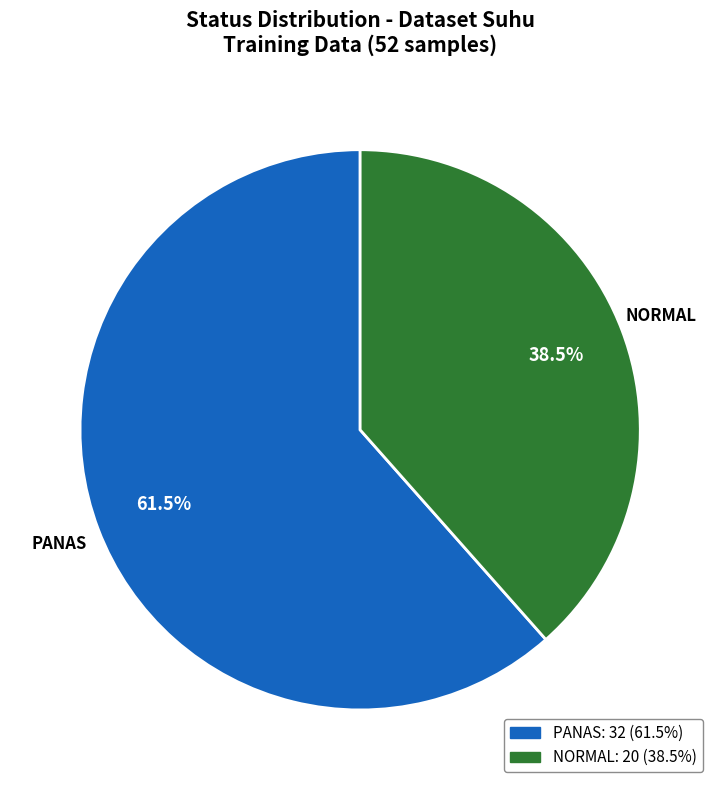

To the nearest percent, what is the average slice percentage?

50%